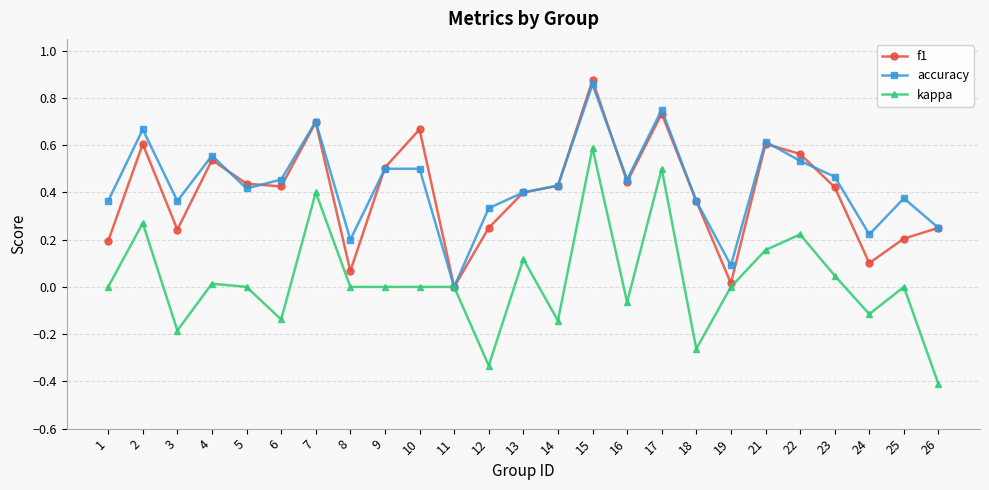

Where is the first local minimum for kappa?

3